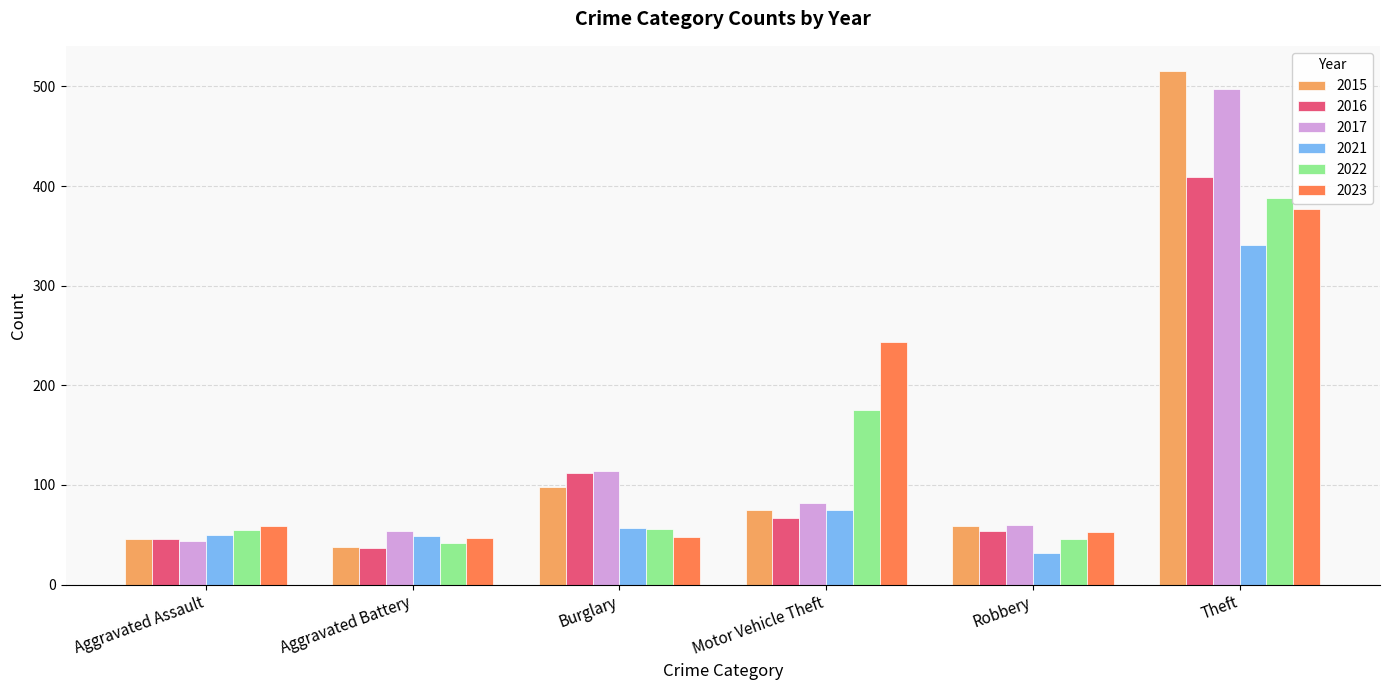

What is the spread (max minus min) of values at Aggravated Assault?

15